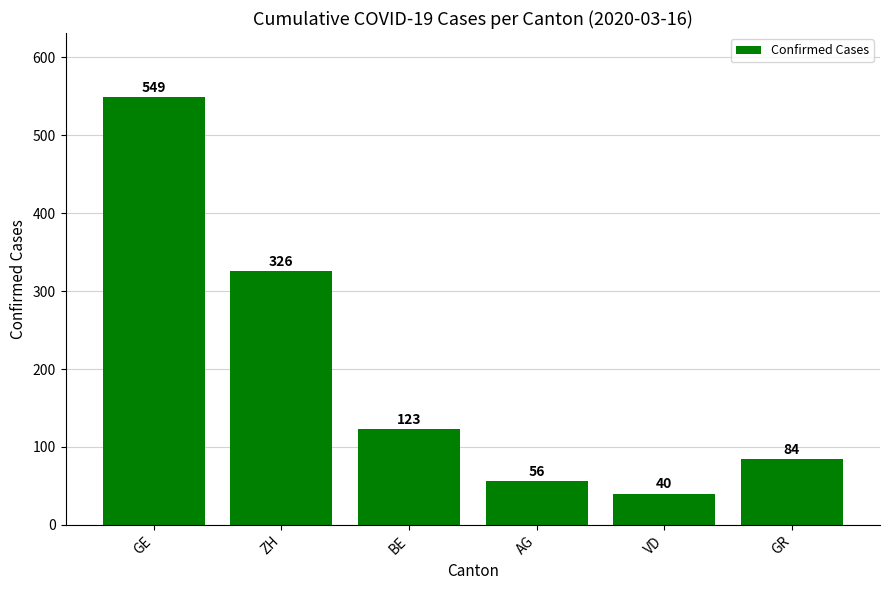

Approximately how many times larger is the value at ZH compared to BE?

2.7